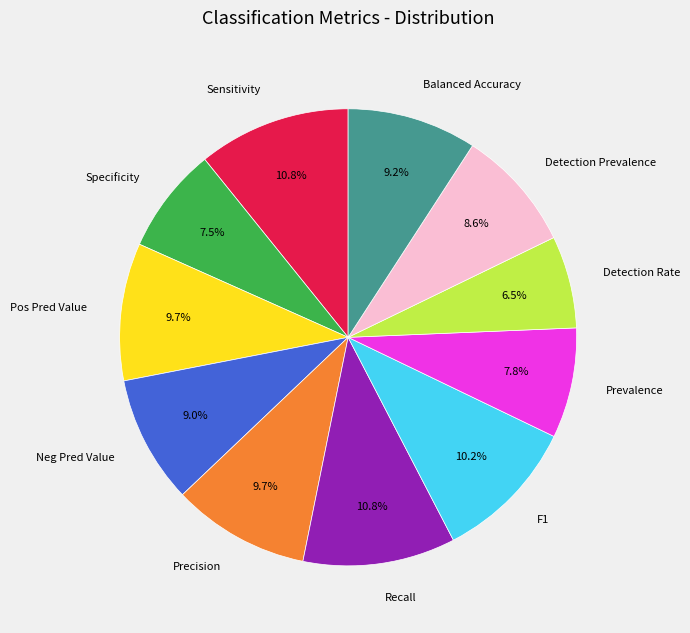

Which slice is the smallest?

Detection Rate